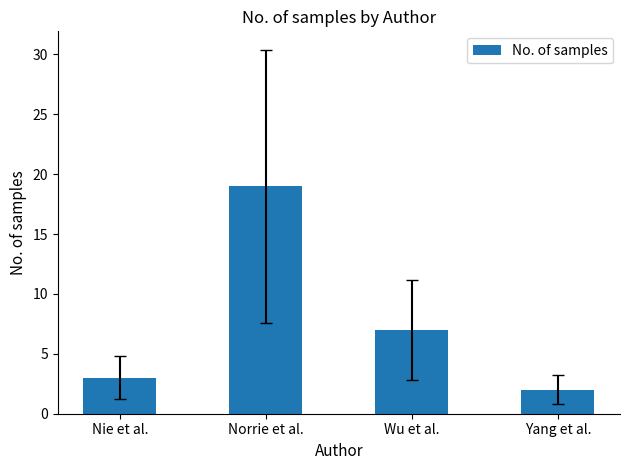

Reading left to right, what are all the values shown in this chart?

3	19	7	2